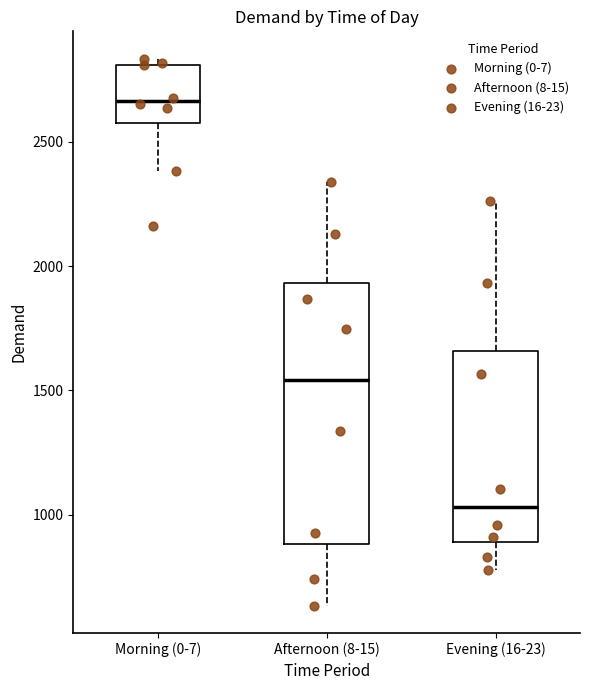

Reading left to right, transcribe this box plot: for each box, give where its median line is, the range the box spans, and where its two whiskers end, as read against the y-axis. The values are not printed on the chart, so give them approximately, as read against the axis.

Morning (0-7): median 2650, box 2550 to 2800, whiskers 2400 to 2850
Afternoon (8-15): median 1550, box 900 to 1950, whiskers 650 to 2350
Evening (16-23): median 1050, box 900 to 1650, whiskers 800 to 2250